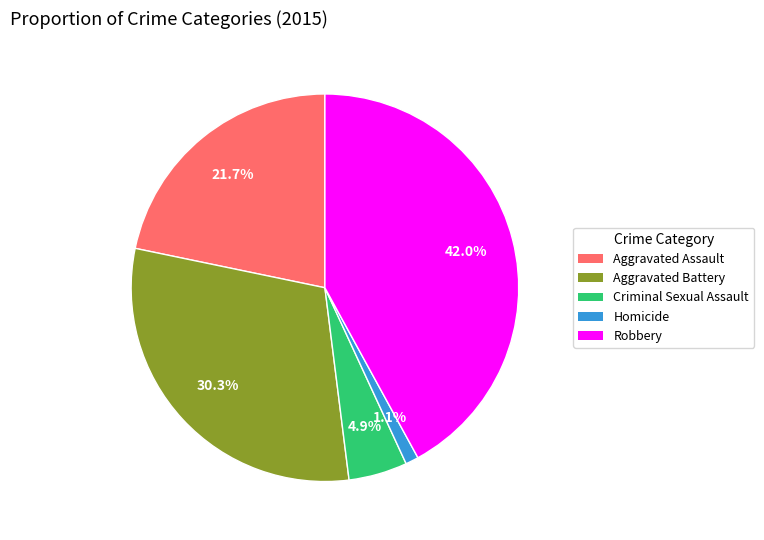

Combined, what portion of the pie is Robbery and Homicide?

43.1%